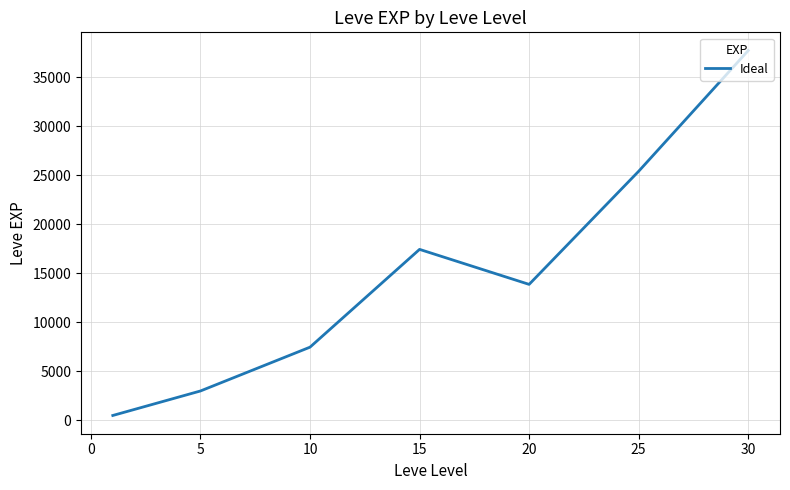

What is the difference between the second highest and second lowest values?

22401.7